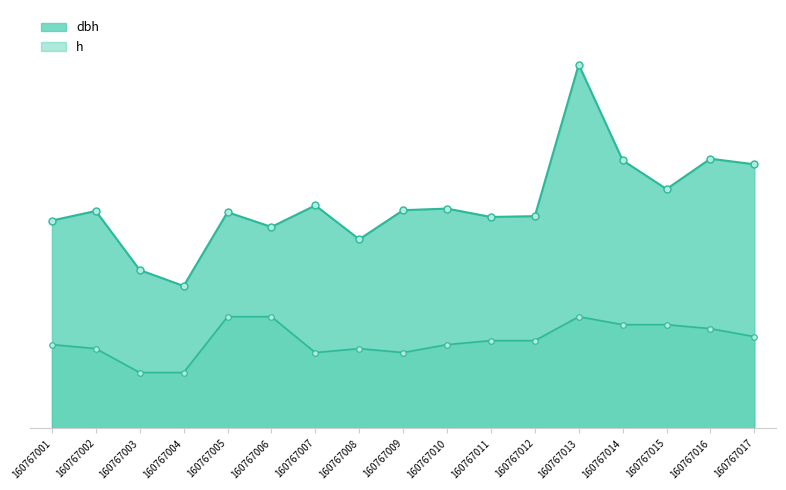

What is the value of the h point at the 8th from the left?

10.0